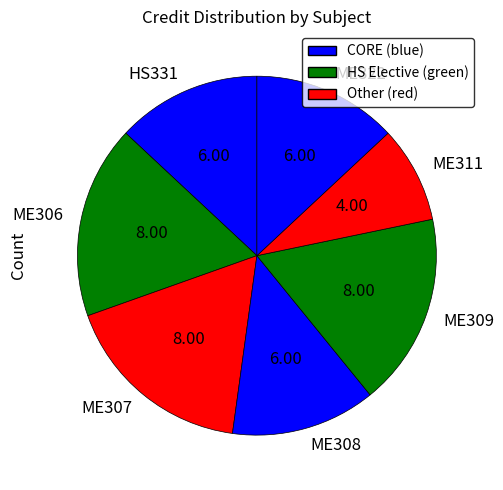

Combined, do ME311 and ME308 account for over 50%?

No